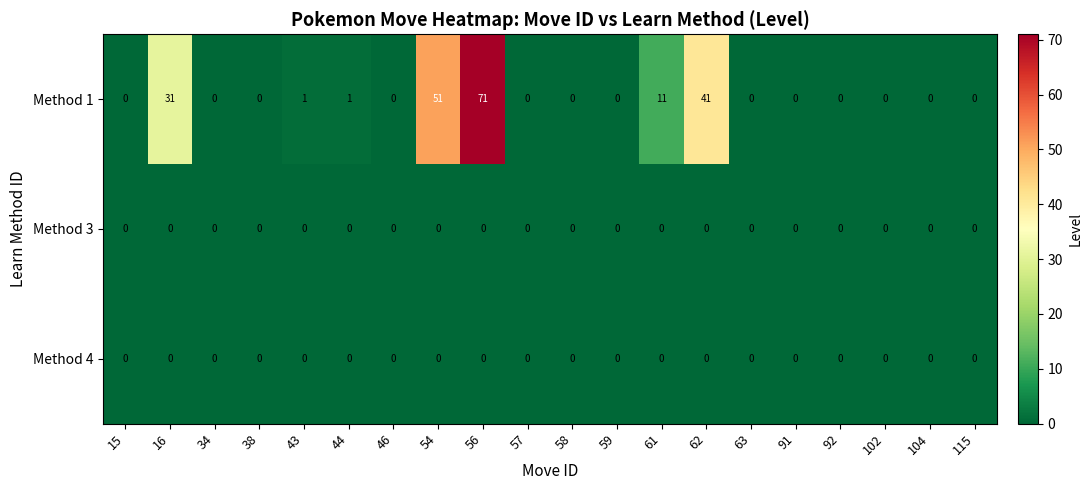

How many data points does each series have?

20